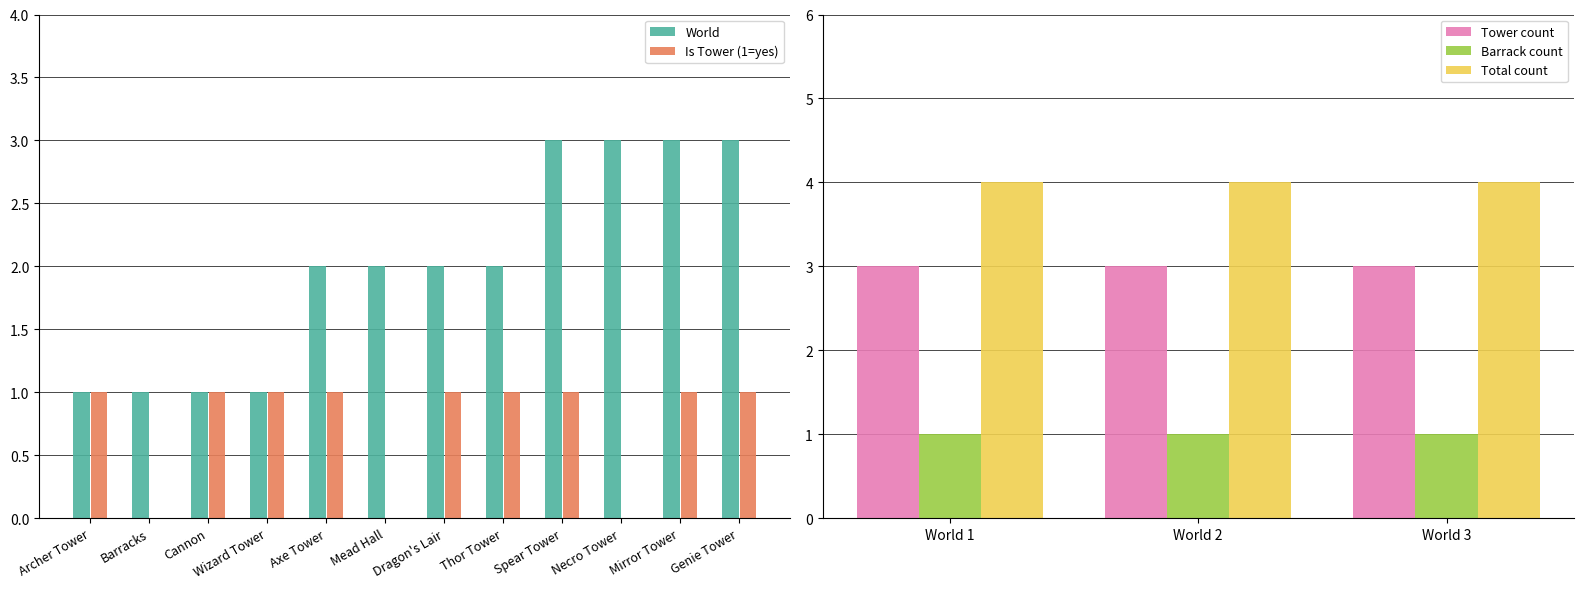

What is the total value across all series at Mirror Tower?

4